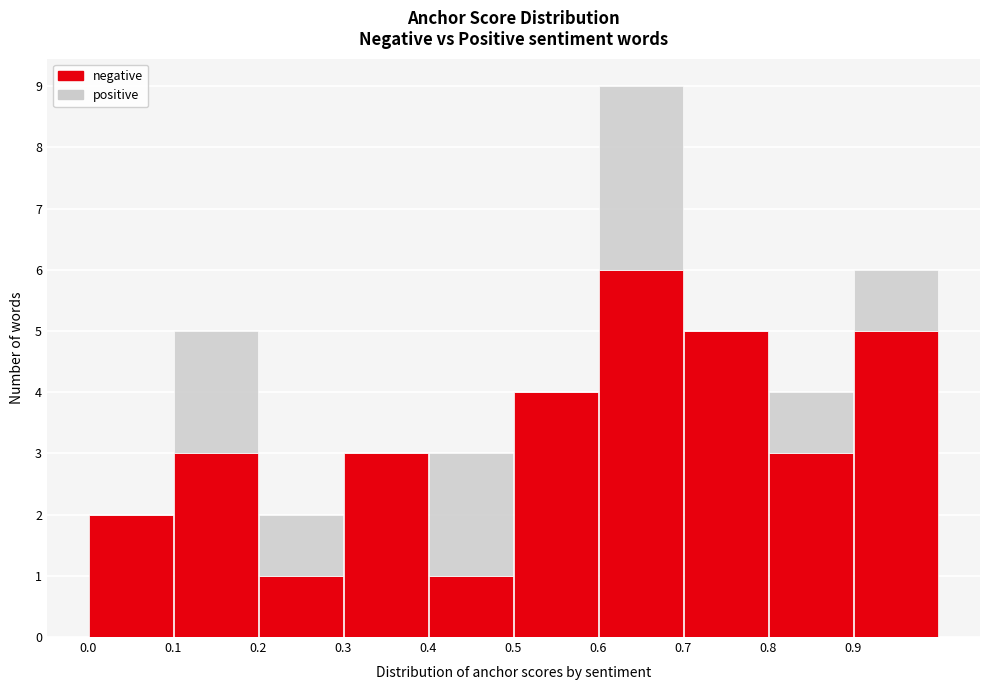

Which range on the x-axis has the tallest stacked bar (by total height)?

0.6 to 0.7